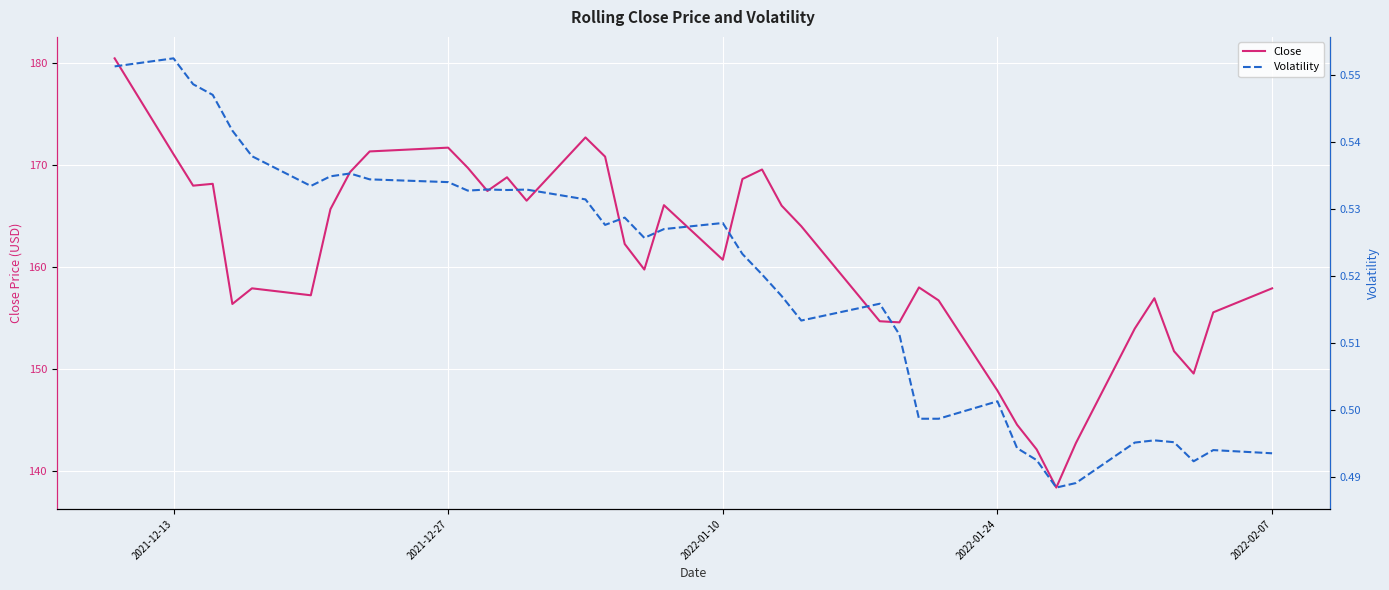

What is the highest value of the Close series?

180.4